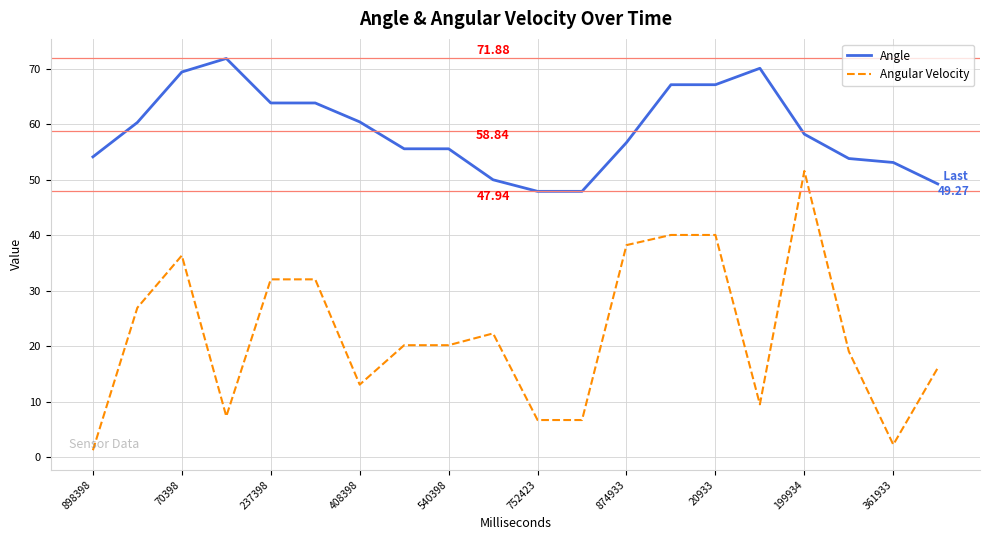

True or false: Angular Velocity and Angle intersect in this chart.

False